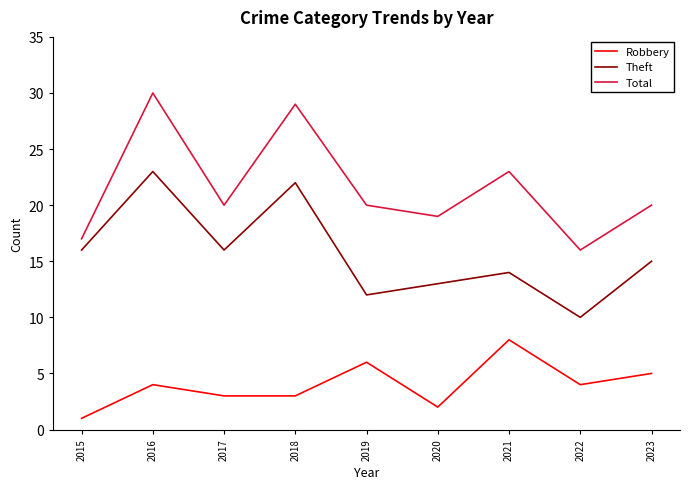

Which category has the highest value in the Theft series?

2016